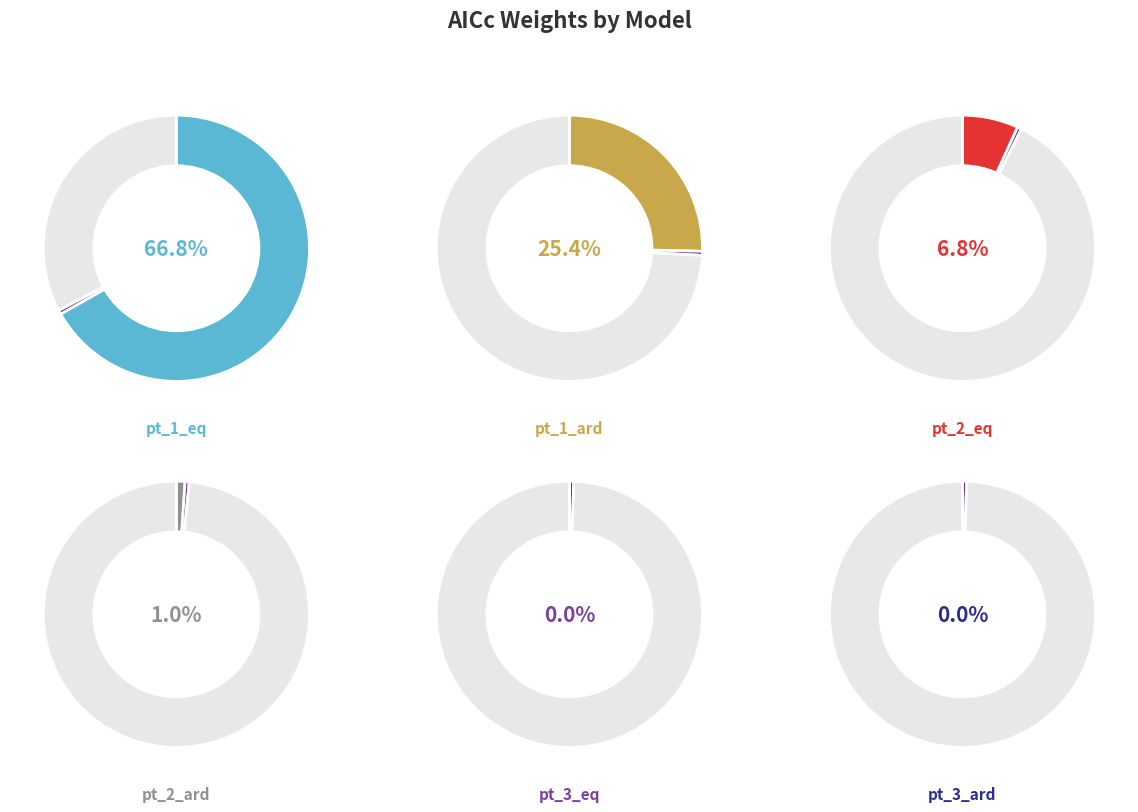

To the nearest percent, what is the combined percentage of pt_1_ard and pt_3_eq?

25%